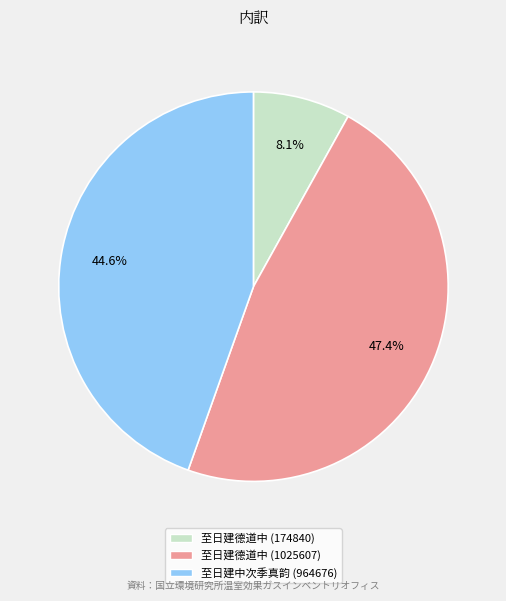

How much of the chart is everything except 至日建德道中 (174840)?

91.9%